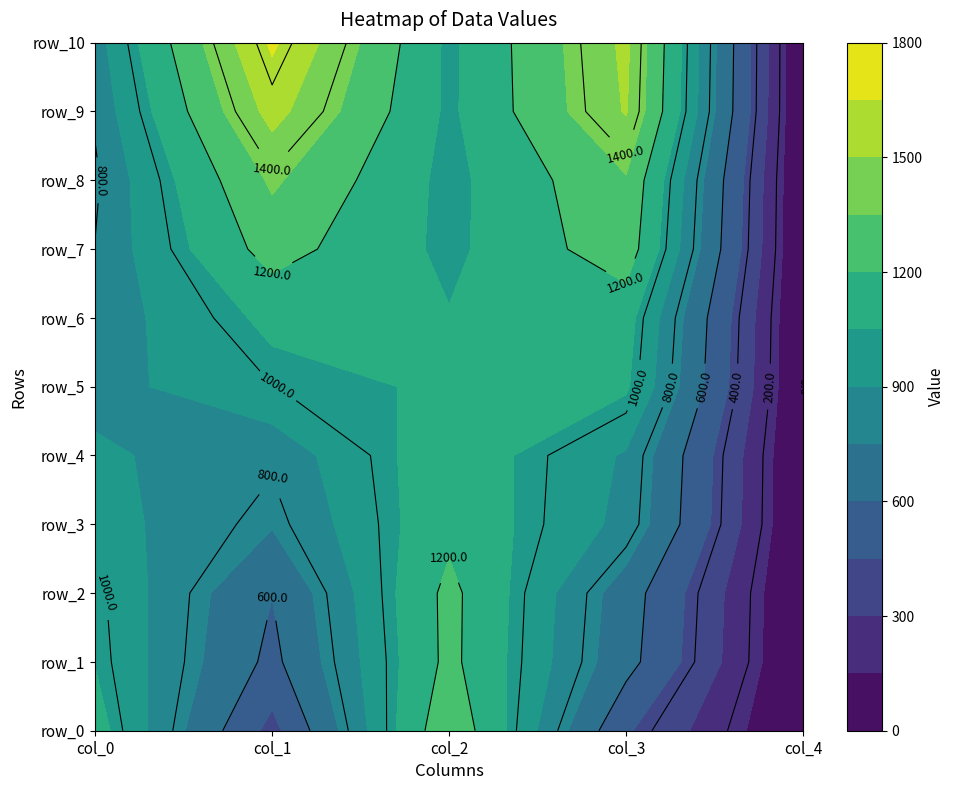

Reading left to right, transcribe all the data shown in this chart.

col_0: 0=1110.8	1=1044.2	2=1026.4	3=953.8	4=922.9	5=856.3	6=825.1	7=803.1	8=783.8	9=813.5	10=848.8
col_1: 0=402.0	1=560.2	2=603.0	3=761.2	4=818.2	5=997.8	6=1086.3	7=1263.3	8=1373.7	9=1553.2	10=1674.4
col_2: 0=1326.1	1=1241.6	2=1242.8	3=1158.4	4=1145.3	5=1071.6	6=1057.9	7=1016.7	8=1008.5	9=1022.8	10=1020.4
col_3: 0=468.6	1=652.9	2=674.3	3=862.3	4=884.8	5=1071.6	6=1108.3	7=1290.8	8=1335.6	9=1511.6	10=1531.1
col_4: 0=0.0	1=0.0	2=0.0	3=0.0	4=0.0	5=0.0	6=0.0	7=0.0	8=0.0	9=0.0	10=0.0